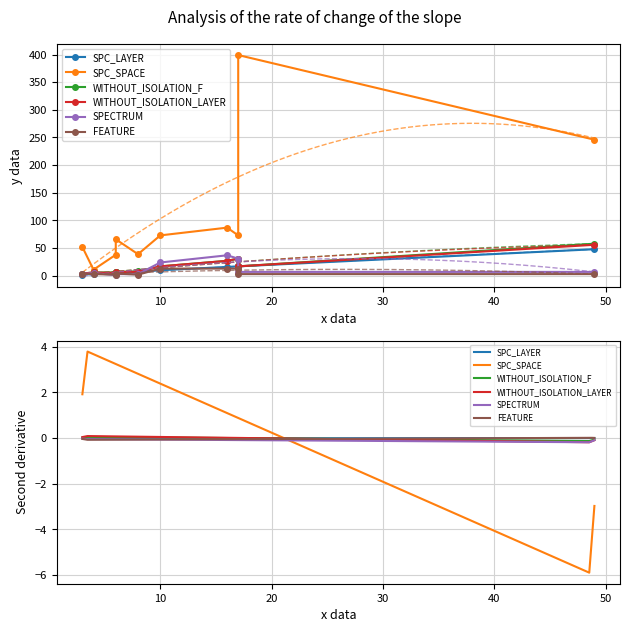

At how many categories does at least one series exceed 53?

6